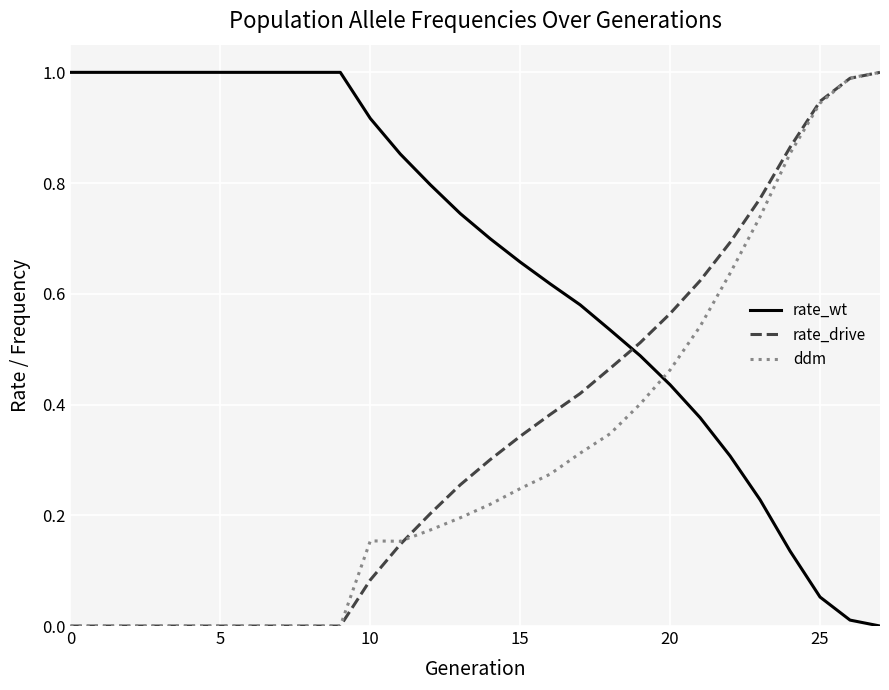

How many times do ddm and rate_wt cross each other?

1